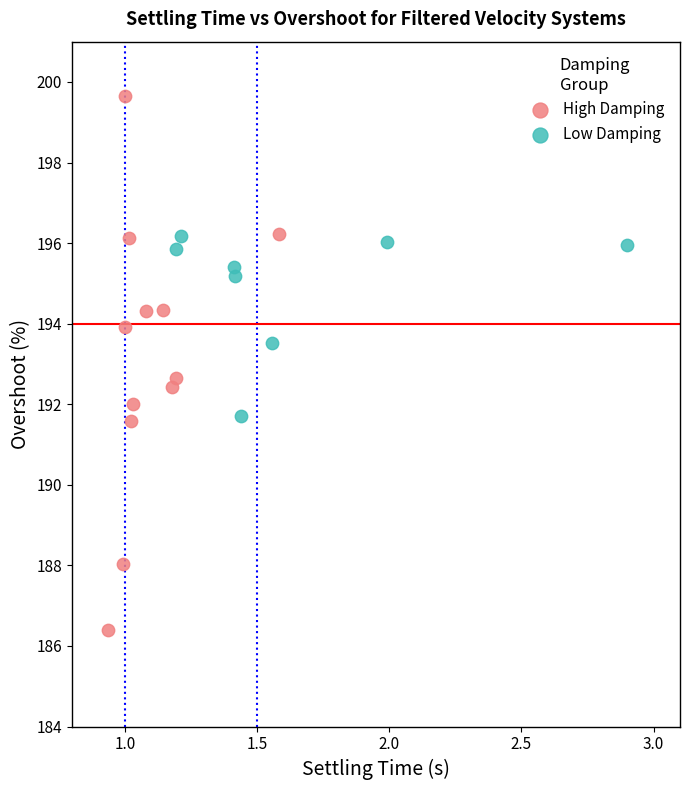

Which series contains the lowest Y value?

High Damping